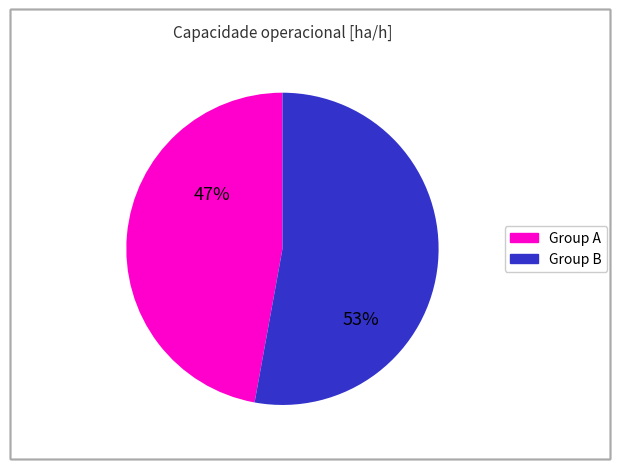

Is there a majority slice in this chart?

Yes